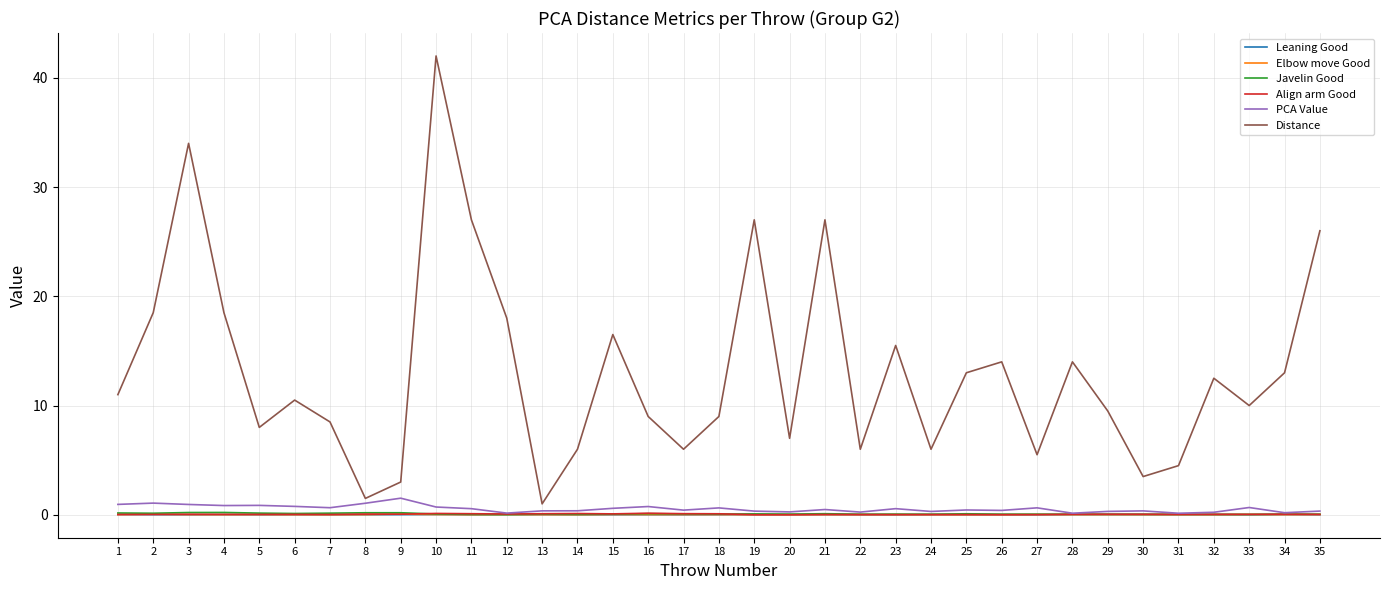

True or false: Align arm Good has a value of 0.0 at 4.

True